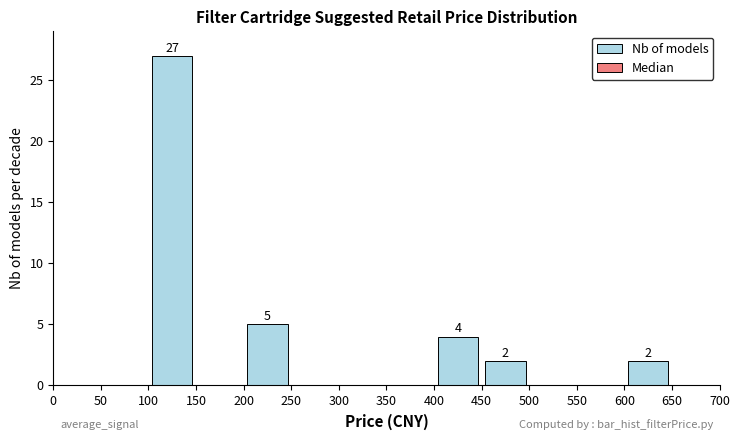

Which range on the x-axis has the tallest bar?

100 to 150